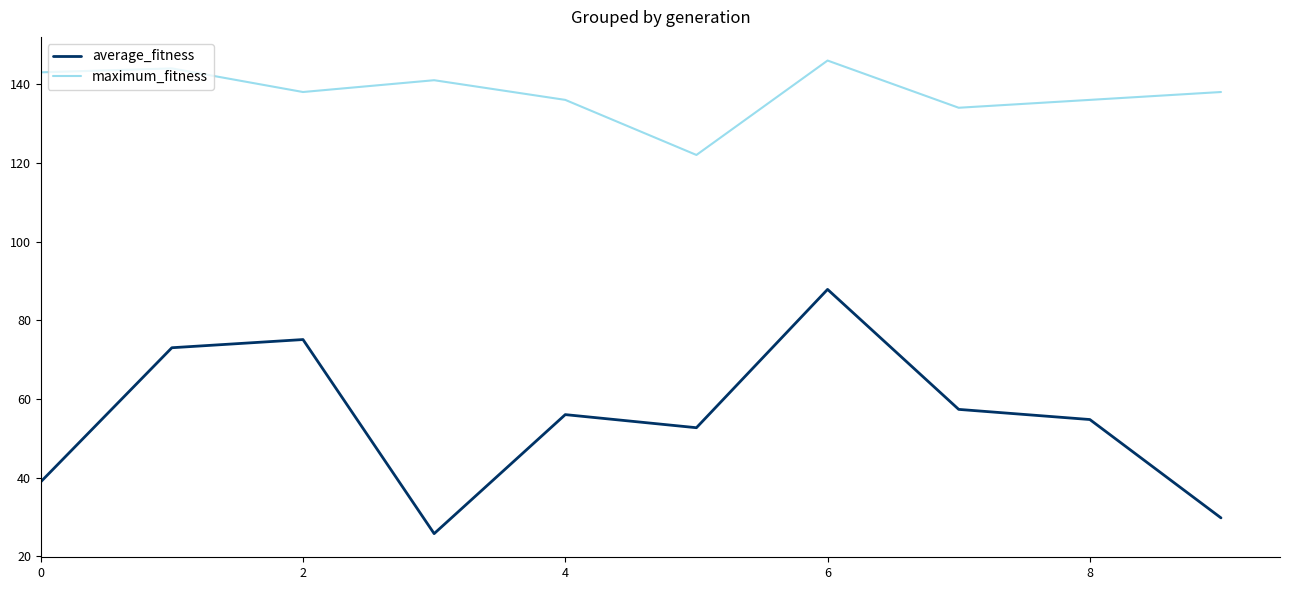

Rank the series by their average value, from highest to lowest.

maximum_fitness, average_fitness